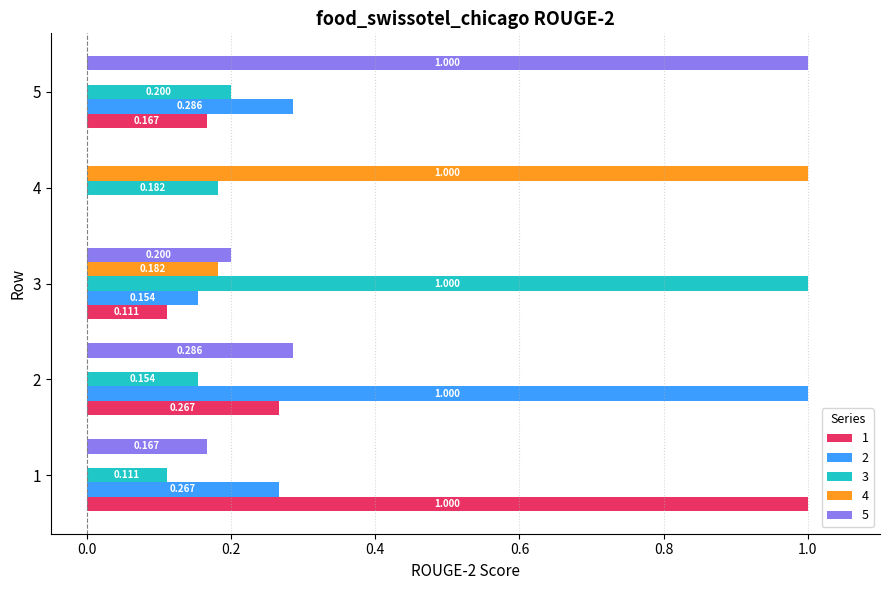

Which series changed the most between 1 and 2?

1